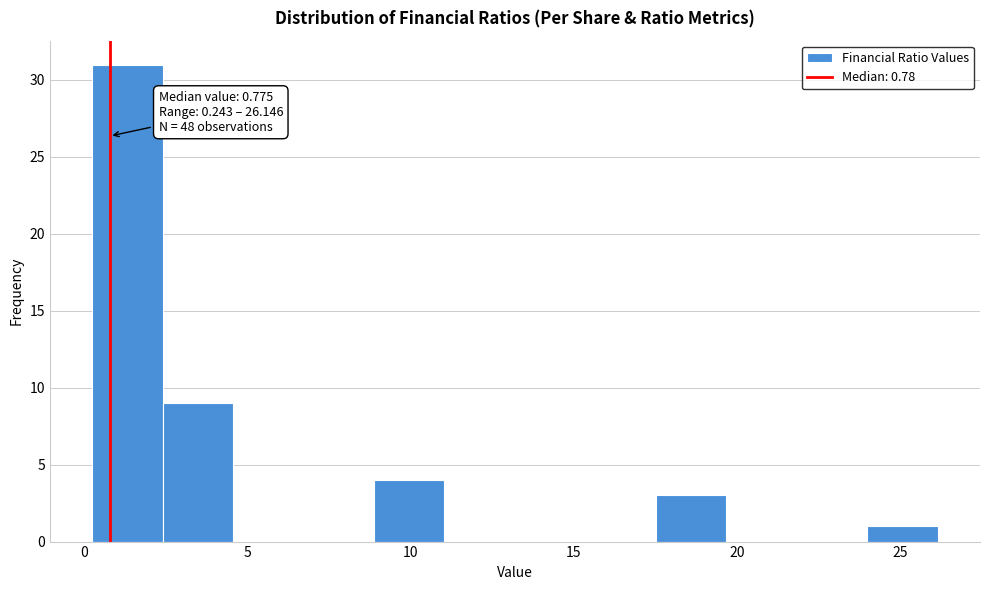

Which range on the x-axis has the tallest bar?

0.0 to 2.5